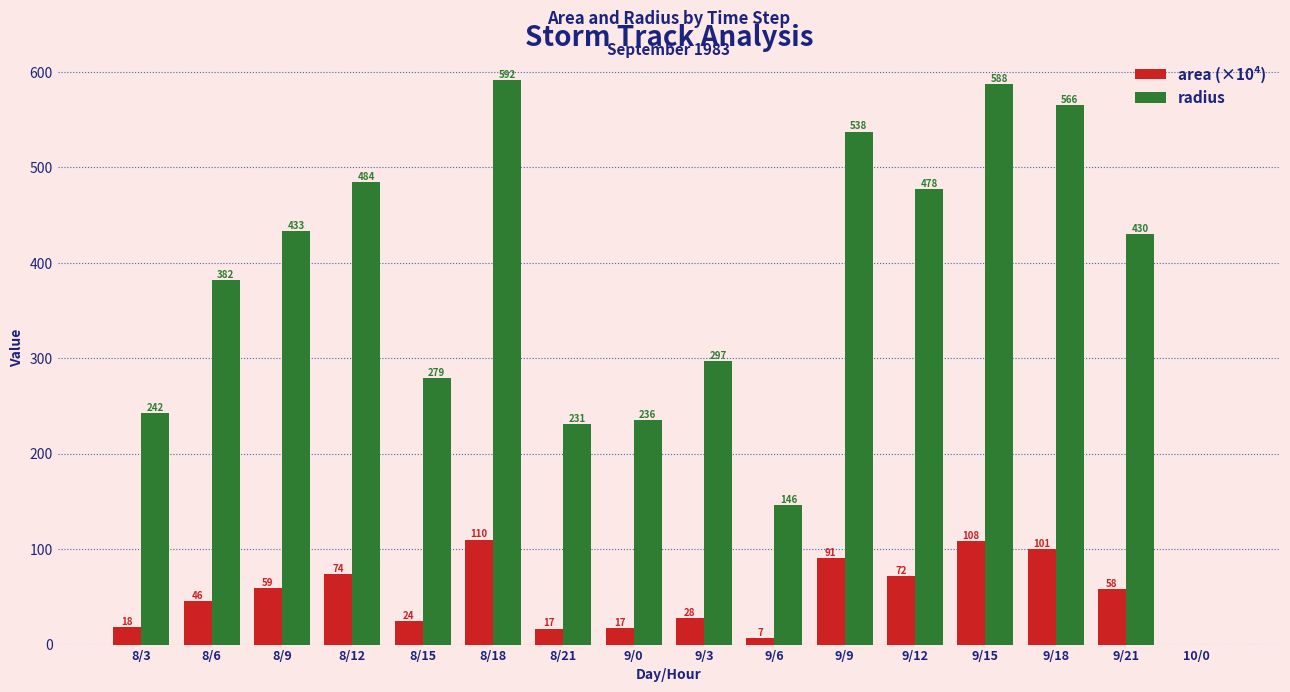

What is the approximate value of radius at 9/21?

429.9